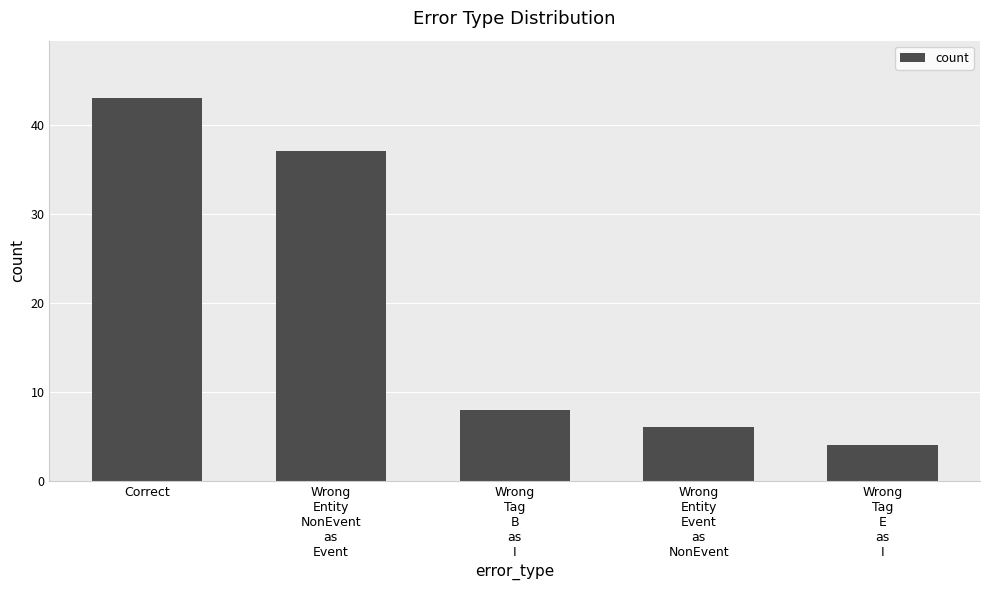

List the labels in order of value, largest first.

Correct, Wrong
Entity
NonEvent
as
Event, Wrong
Tag
B
as
I, Wrong
Entity
Event
as
NonEvent, Wrong
Tag
E
as
I